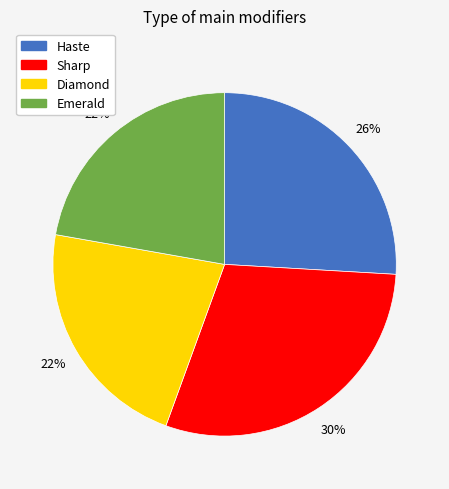

Count the number of slices in the pie.

4